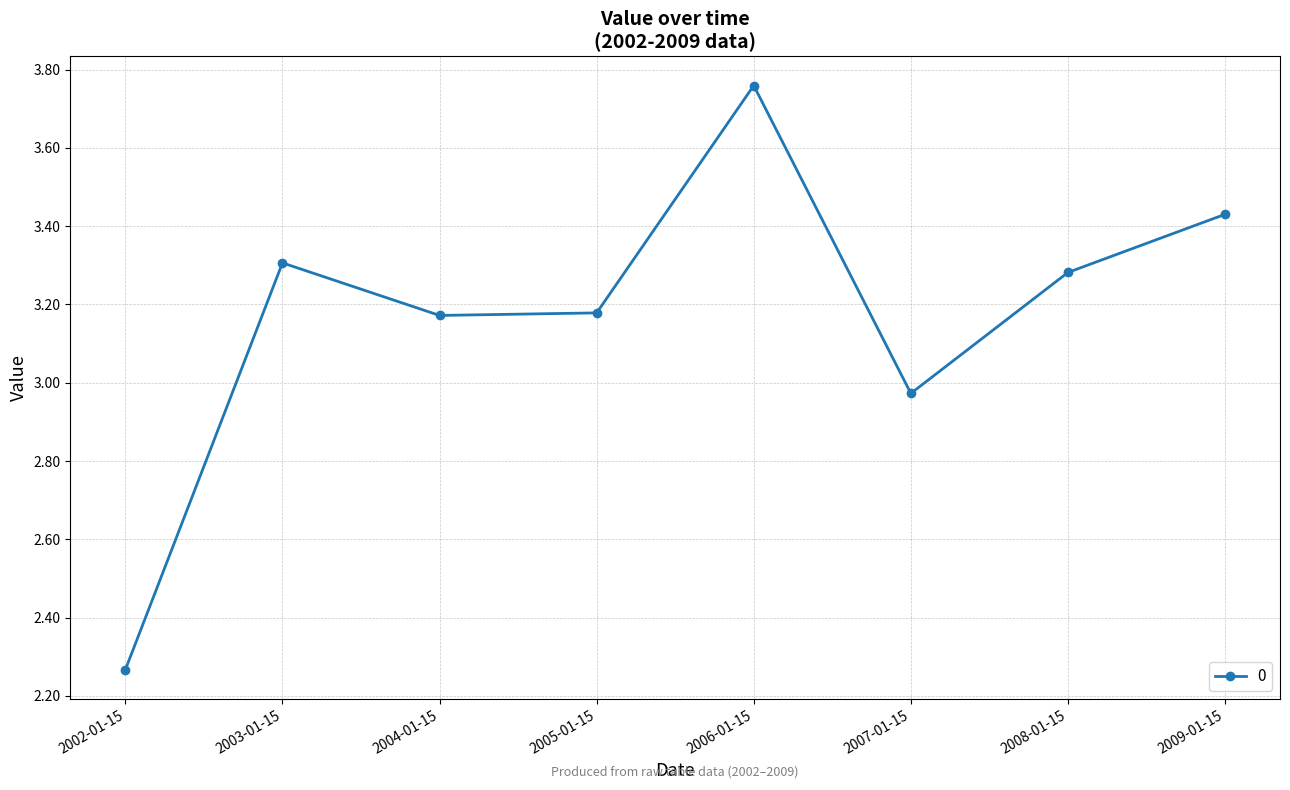

Approximately how many times larger is the value at 2002-01-15 compared to 2006-01-15?

0.6